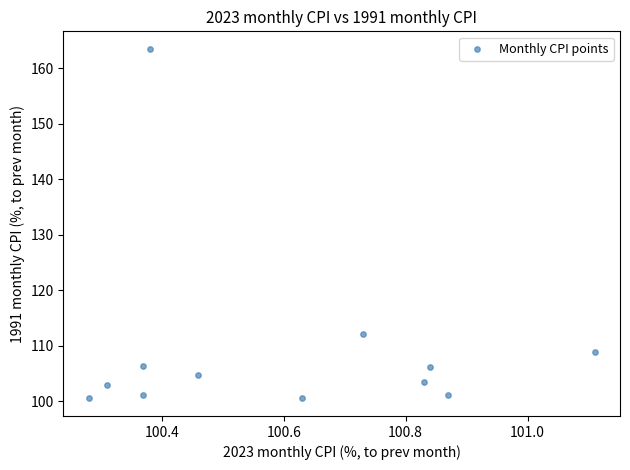

What Y value in the scatter plot is closest to 132?

112.1